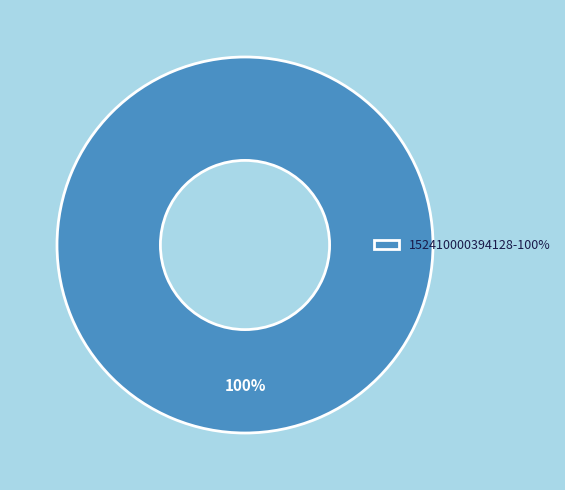

True or false: 152410000394128-100% accounts for 87% of the total.

False